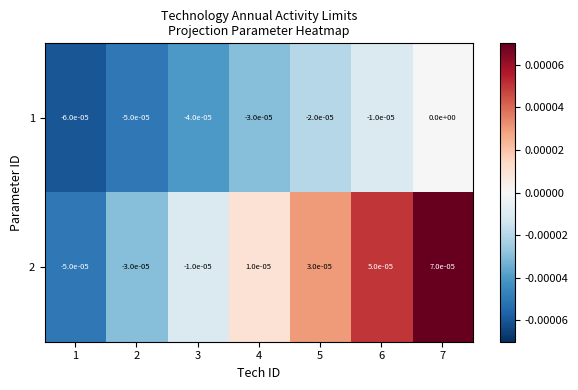

Is it true that 2 equals 0.0 at 7?

True